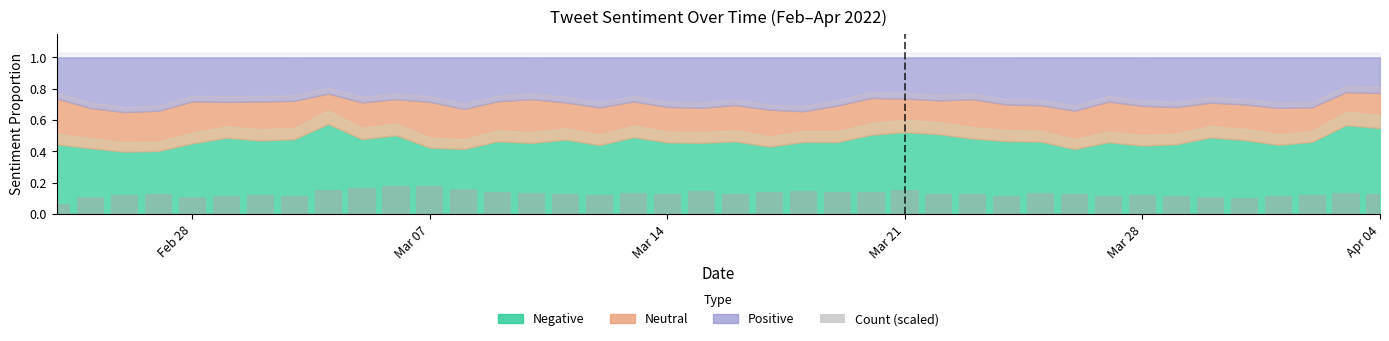

Count the values in the range 0 to 1.

40